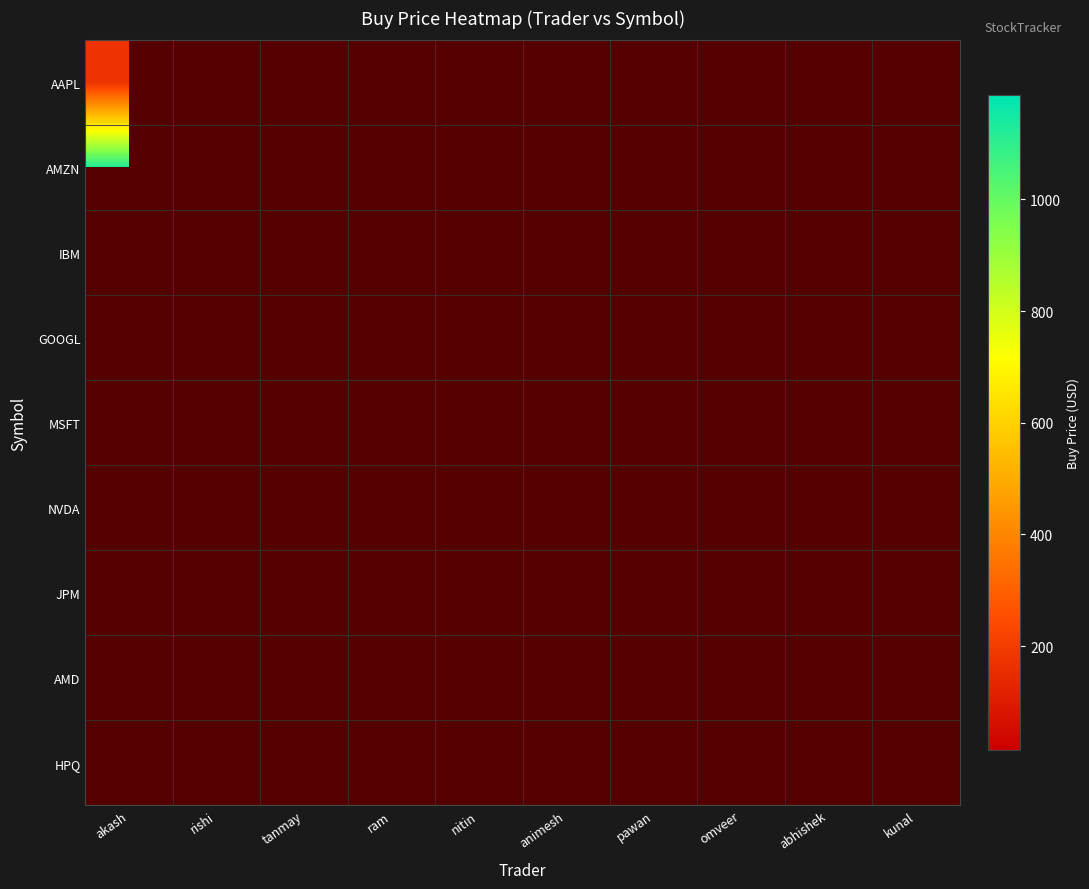

How many data points does each series have?

10